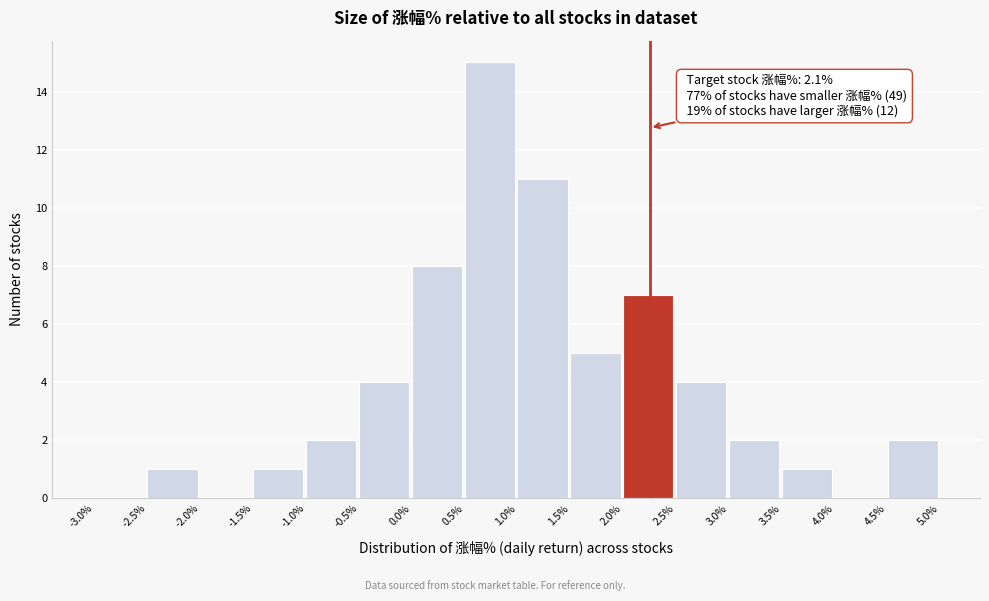

Which range on the x-axis has the tallest bar?

0.5% to 1.0%